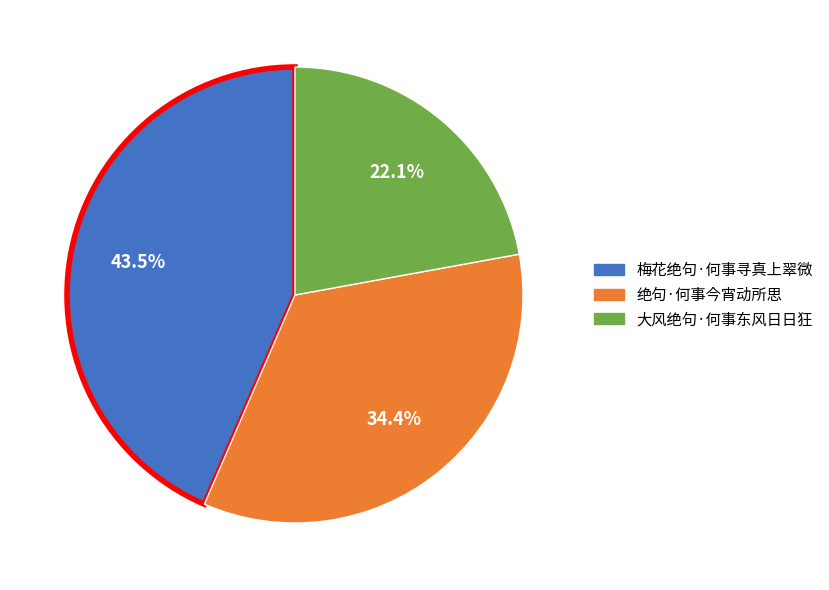

Rank the categories by value from lowest to highest.

大风绝句·何事东风日日狂, 绝句·何事今宵动所思, 梅花绝句·何事寻真上翠微